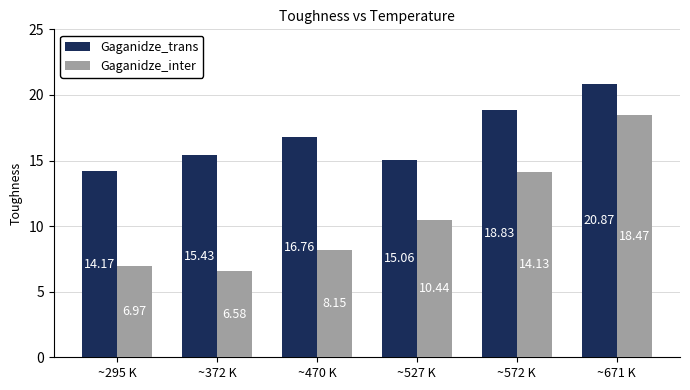

How many bars are there in total?

12